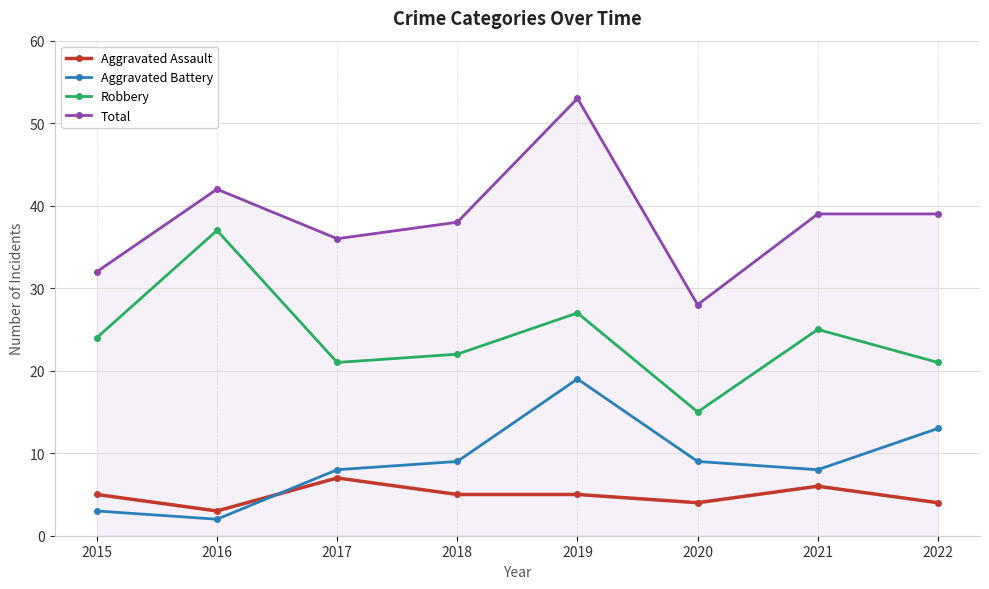

At which category is the sum across all series the highest?

2019